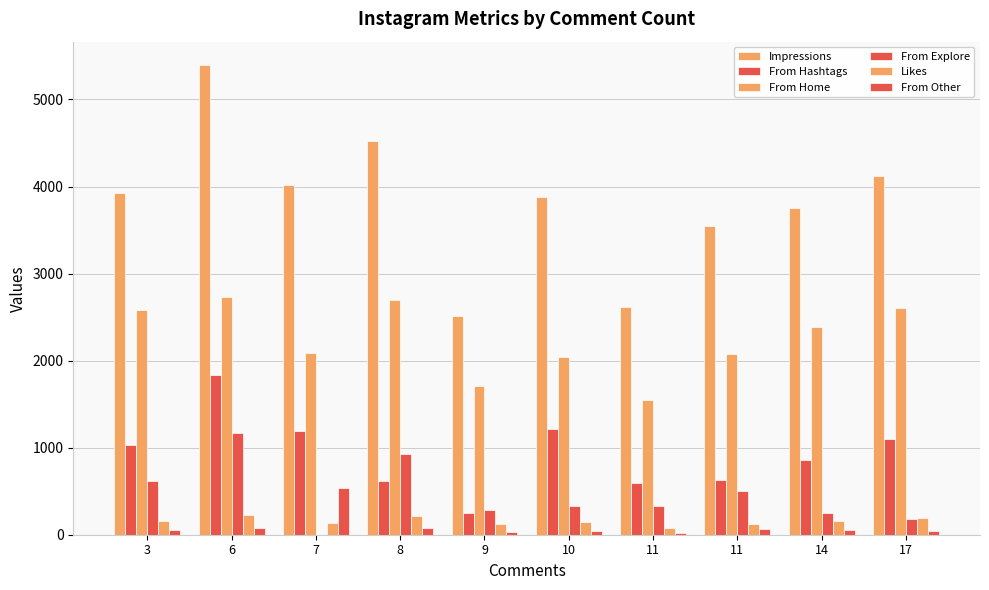

How many categories are shown in the chart?

10